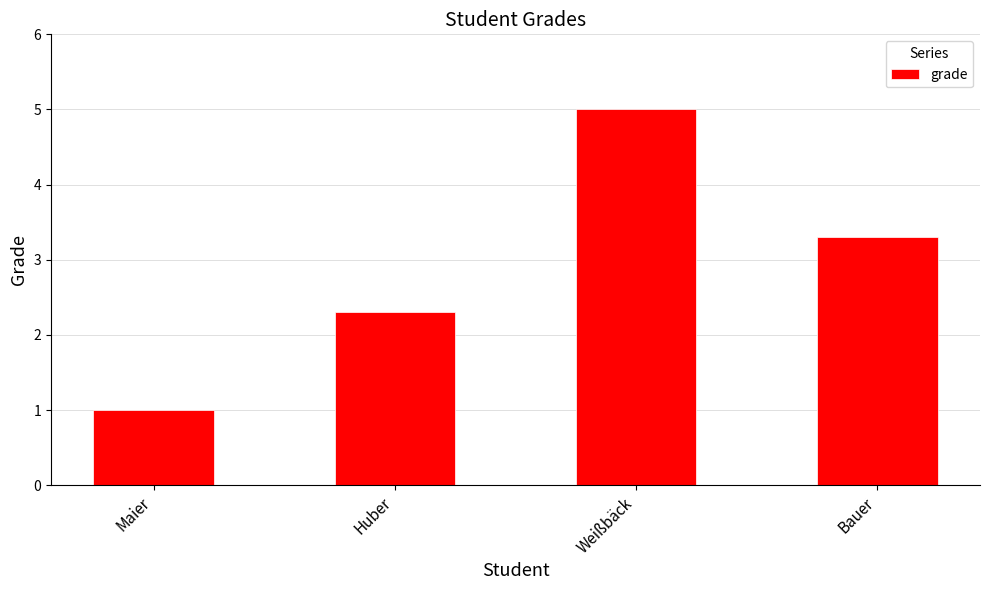

What is the change in value from Maier to Huber?

+1.3